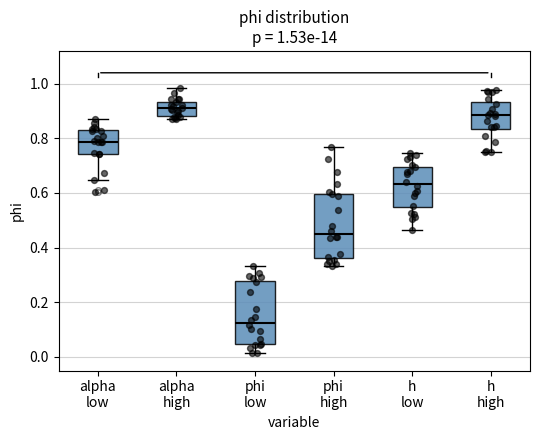

Which box's median line is the highest?

alpha high